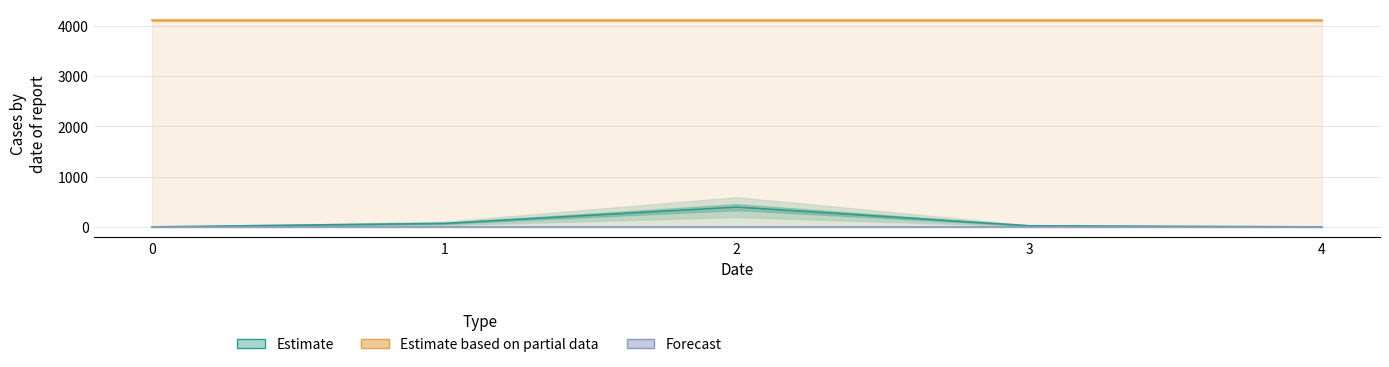

What is the average value of the Estimate based on partial data series?

4112.0